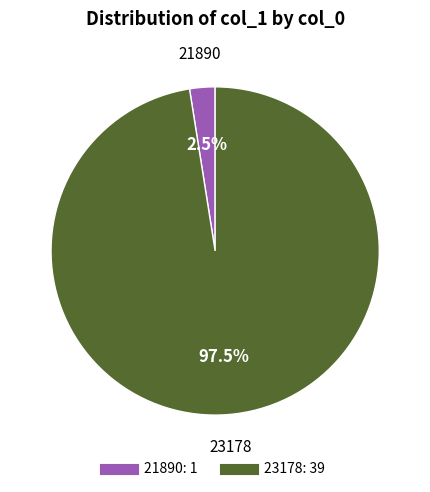

Rank the categories by value from lowest to highest.

21890, 23178